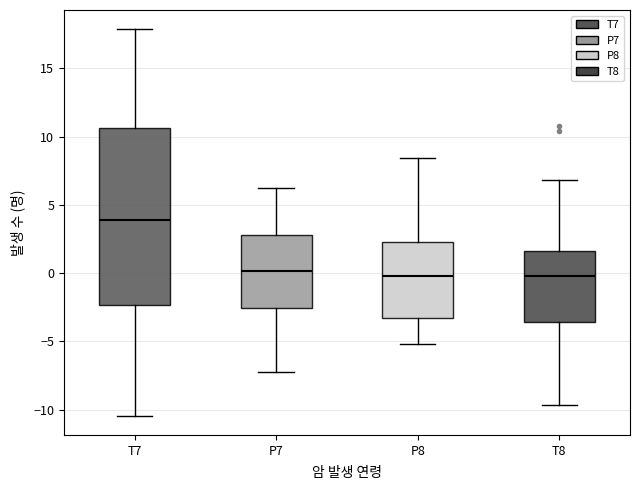

Where does the lower whisker of the box for T7 end on the y-axis? The values are not printed on the chart, so give them approximately, as read against the axis.

-10.5